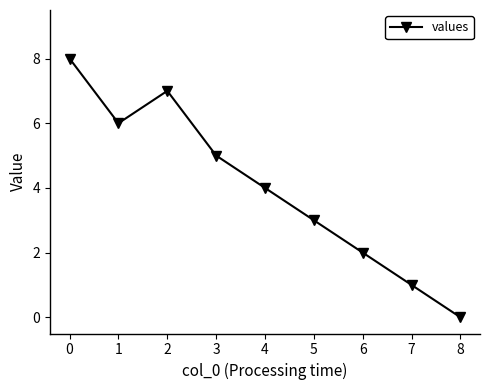

True or false: the data shows 10 at 2.

False